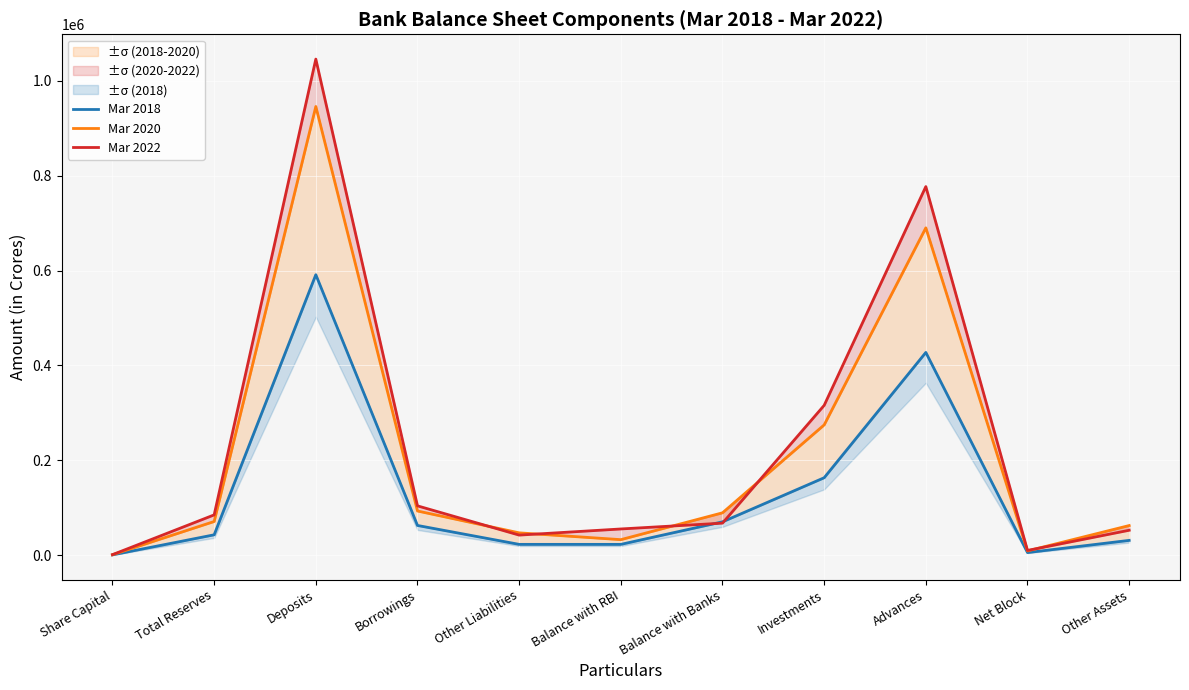

Where is Mar 2018 nearest to the value 295922?

Advances